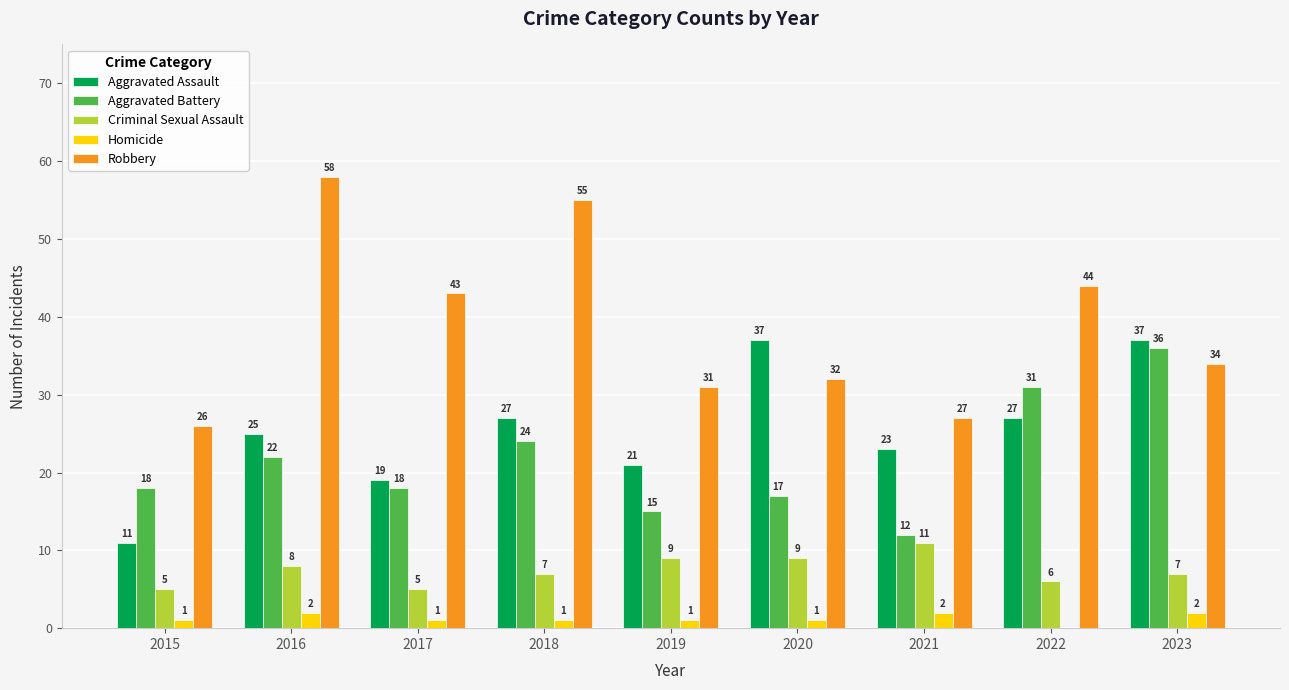

The value of Robbery at 2017 is 43. True or false?

True